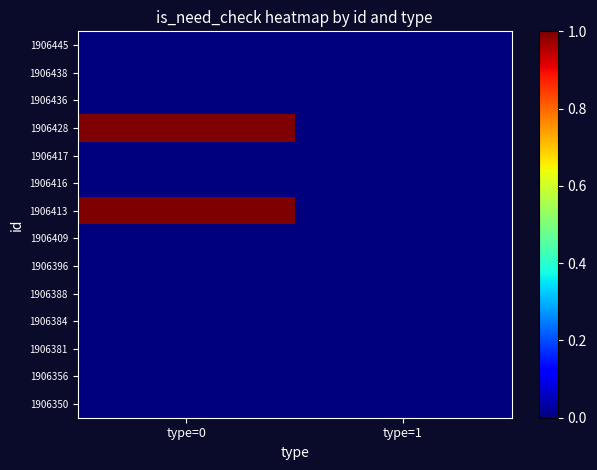

Reading left to right, list all the values displayed in this chart.

1906445: type=0=0	type=1=0
1906438: type=0=0	type=1=0
1906436: type=0=0	type=1=0
1906428: type=0=1	type=1=0
1906417: type=0=0	type=1=0
1906416: type=0=0	type=1=0
1906413: type=0=1	type=1=0
1906409: type=0=0	type=1=0
1906396: type=0=0	type=1=0
1906388: type=0=0	type=1=0
1906384: type=0=0	type=1=0
1906381: type=0=0	type=1=0
1906356: type=0=0	type=1=0
1906350: type=0=0	type=1=0